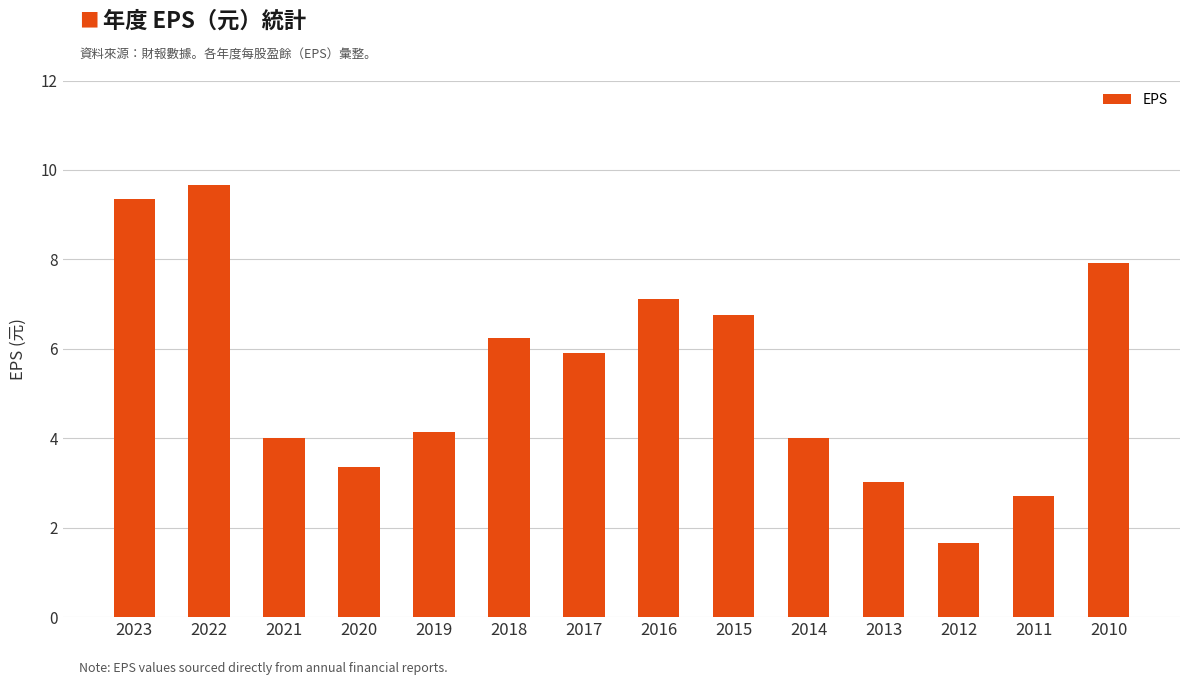

What is the change in value from 2023 to 2020?

-6.0